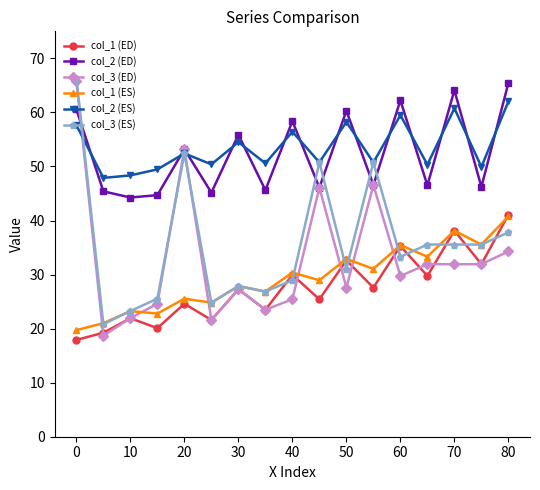

Which series has the widest spread of values?

col_3 (ED)